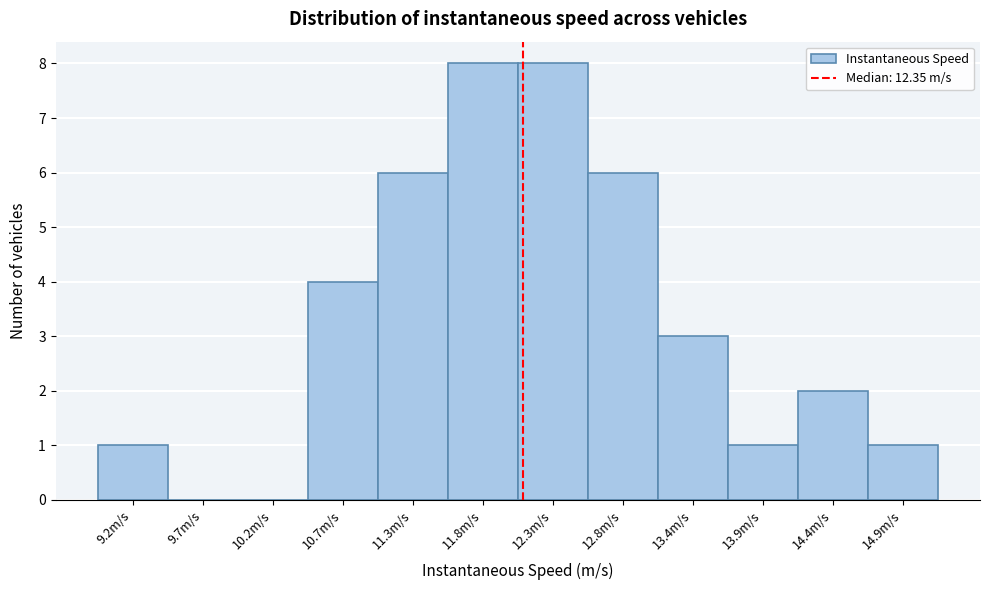

Reading left to right, what are all the values shown in this chart?

9.2m/s=1	9.7m/s=0	10.2m/s=0	10.7m/s=4	11.3m/s=6	11.8m/s=8	12.3m/s=8	12.8m/s=6	13.4m/s=3	13.9m/s=1	14.4m/s=2	14.9m/s=1